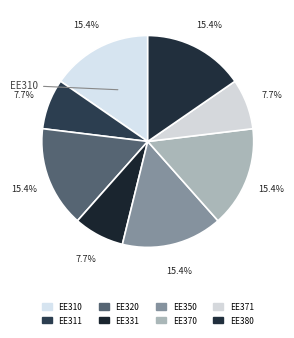

True or false: EE370 accounts for 15% of the total.

True